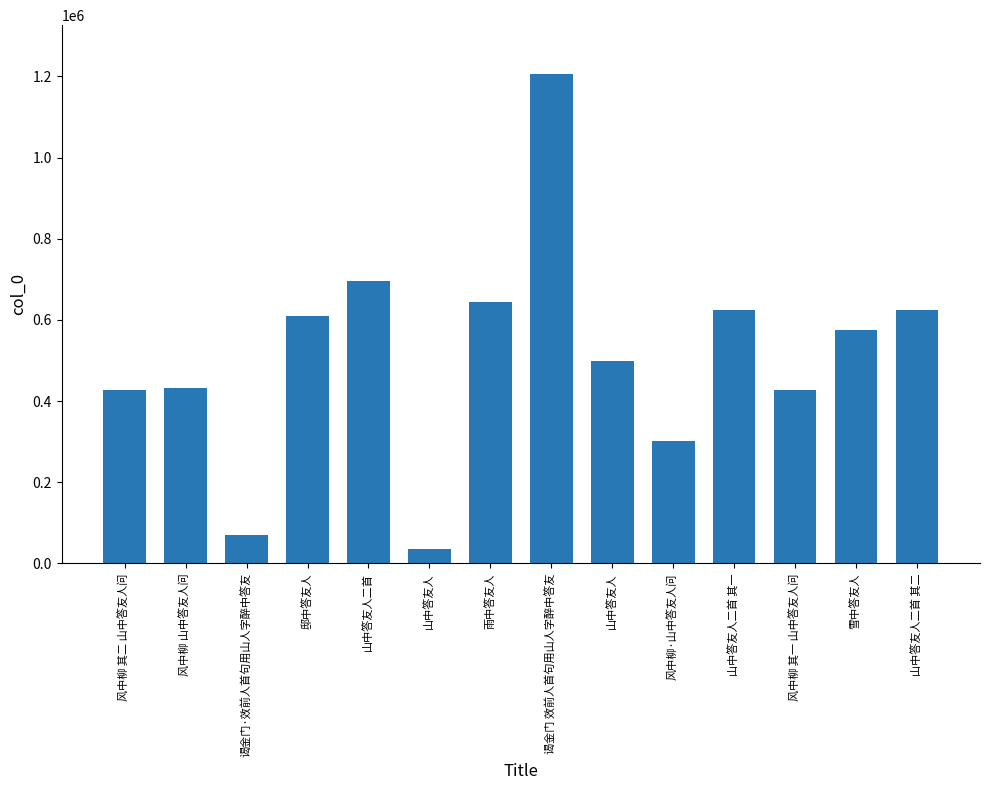

How many data points are less than 575148?

7